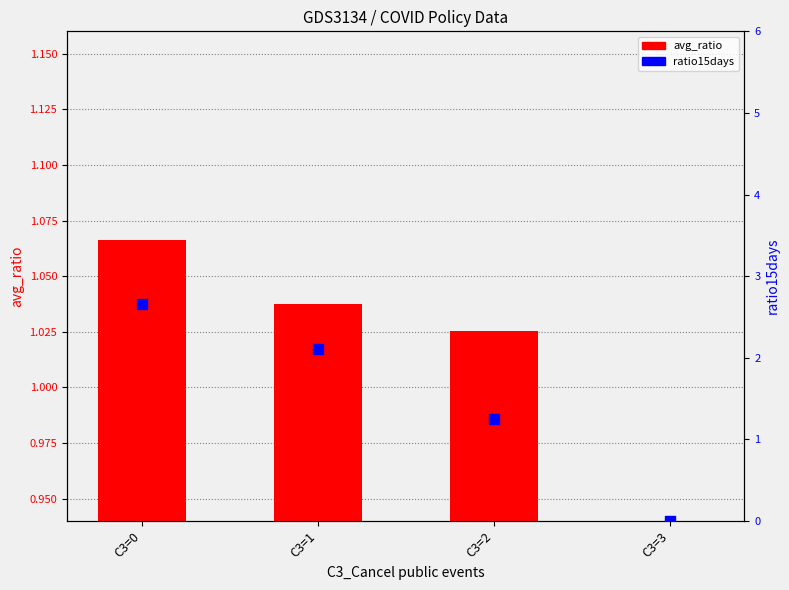

Which series has the widest spread of Y values?

ratio15days